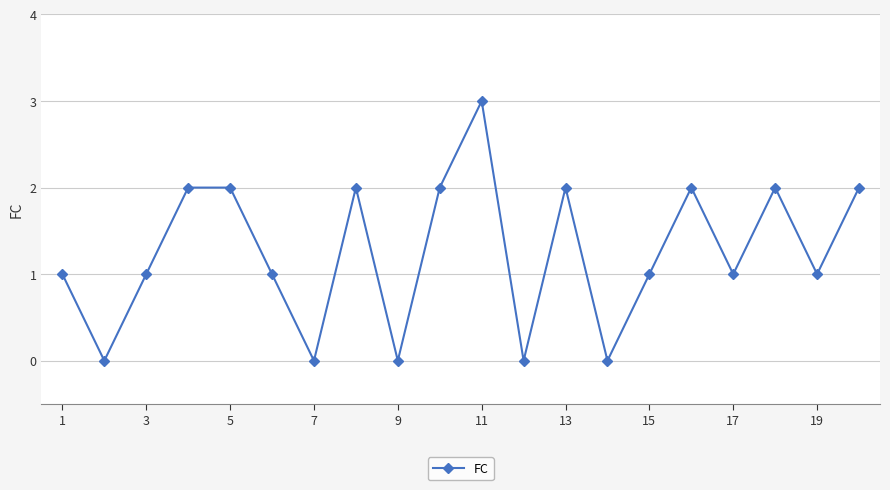

What is the value of the 6th point from the left?

1